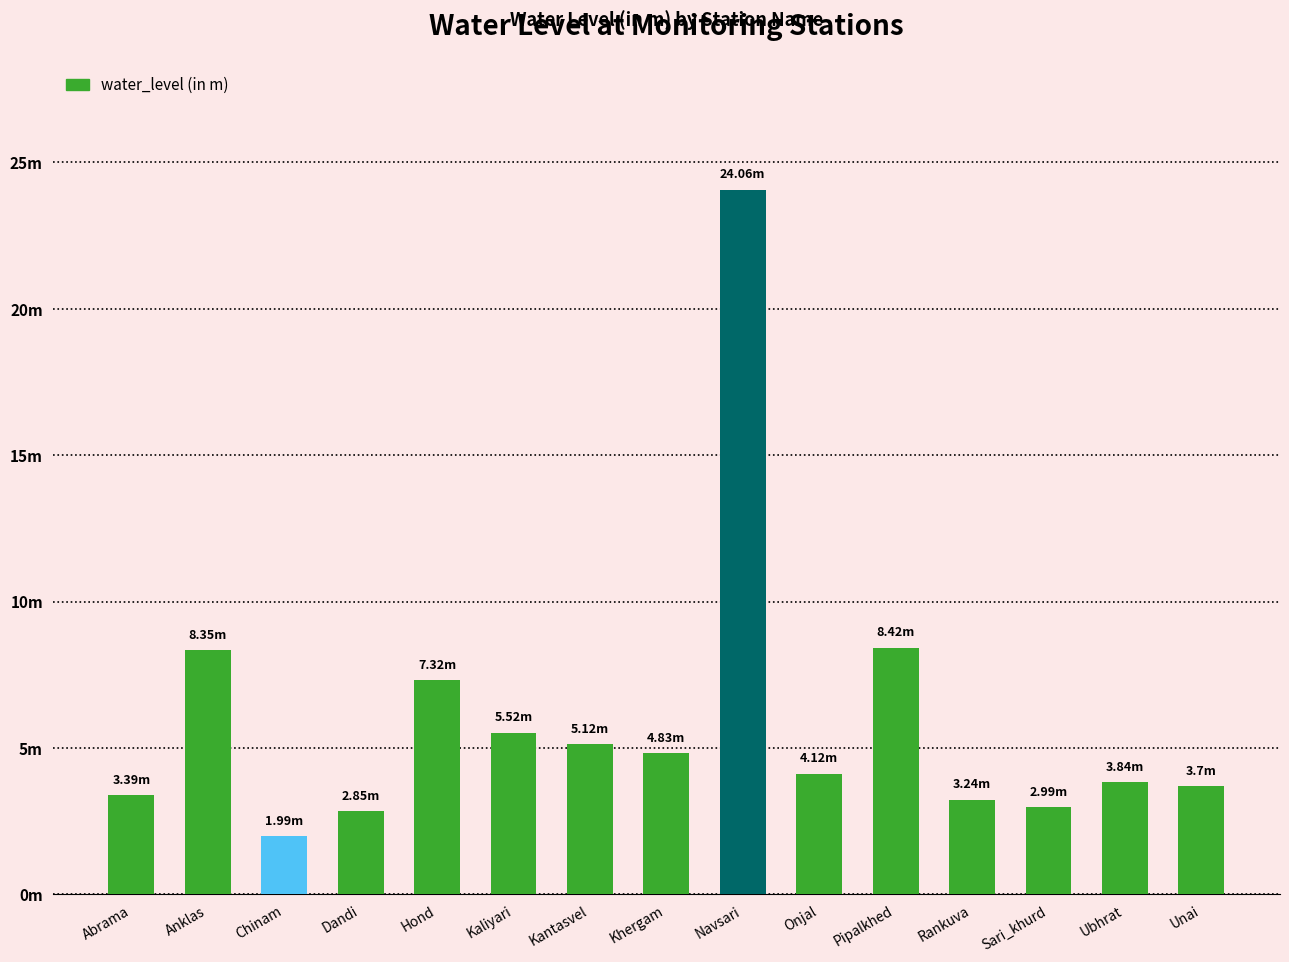

What is the label of the 9th bar from the left?

Navsari